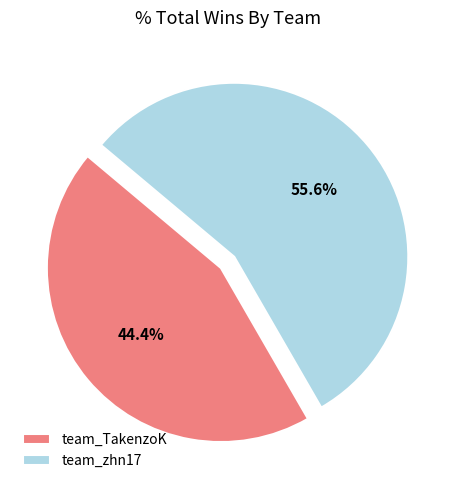

To the nearest percent, what percentage of the pie is team_zhn17?

56%